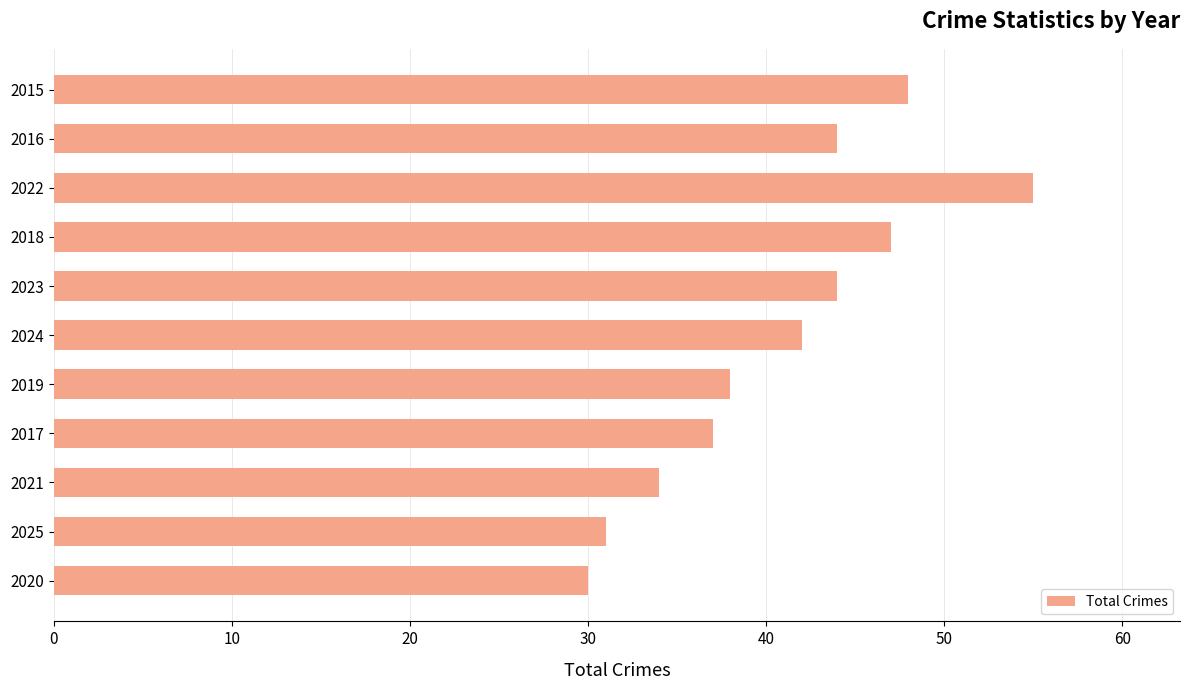

What is the sum of the values at 2017 and 2024?

79